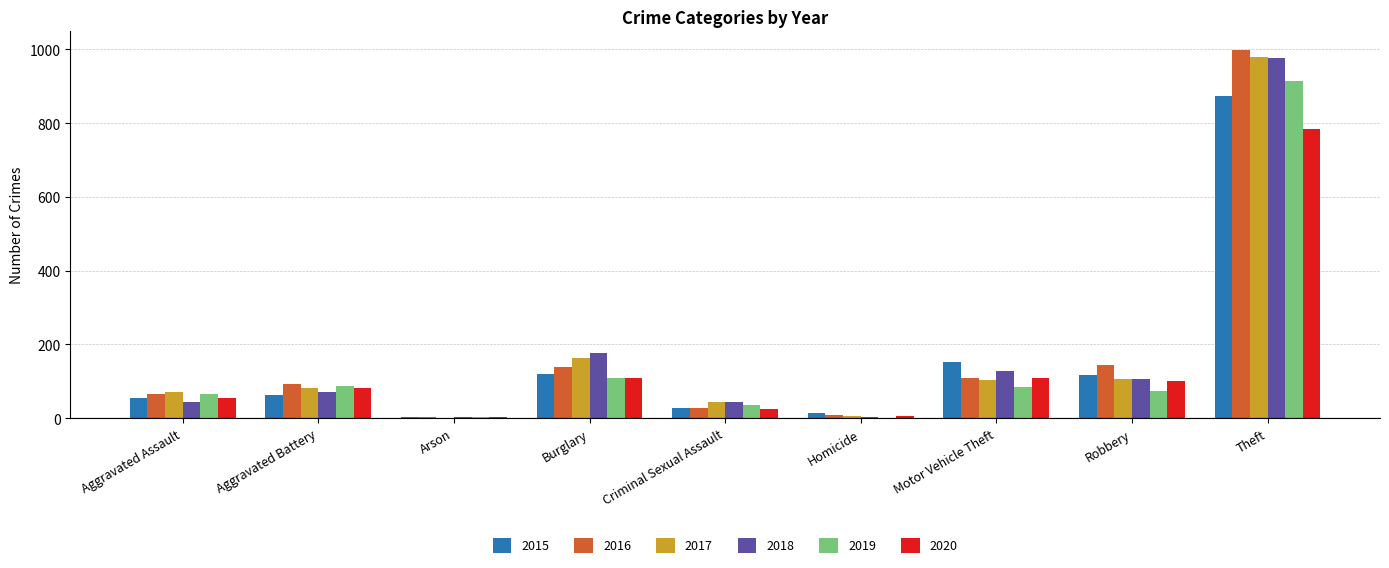

How many distinct data groups are displayed?

6